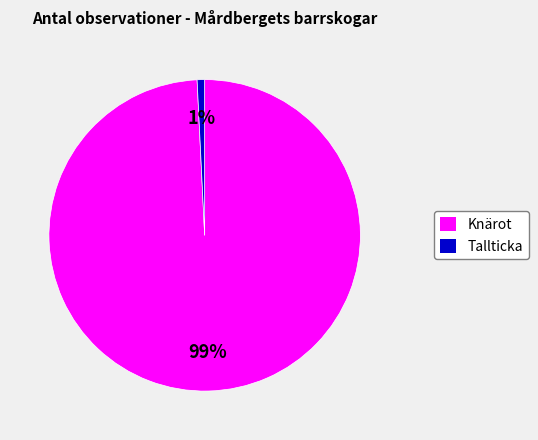

Is there any slice that represents more than half of the pie?

Yes